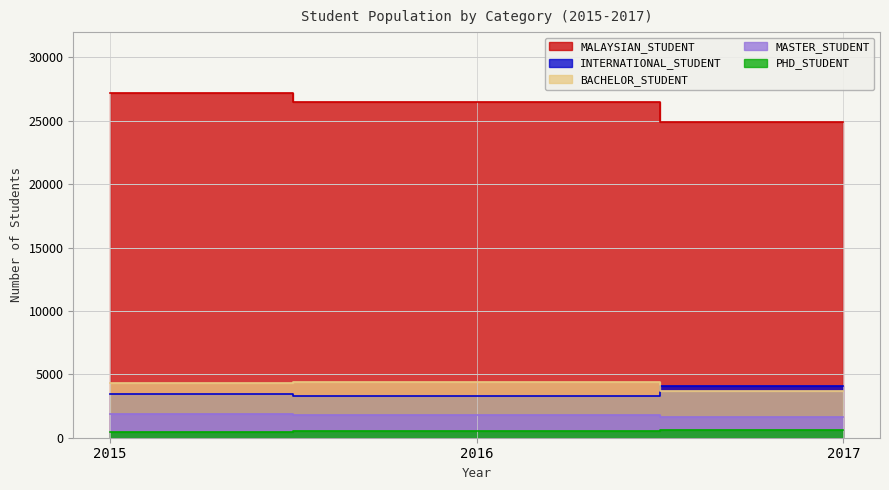

What is the difference between the highest and lowest values at 2016?

25982